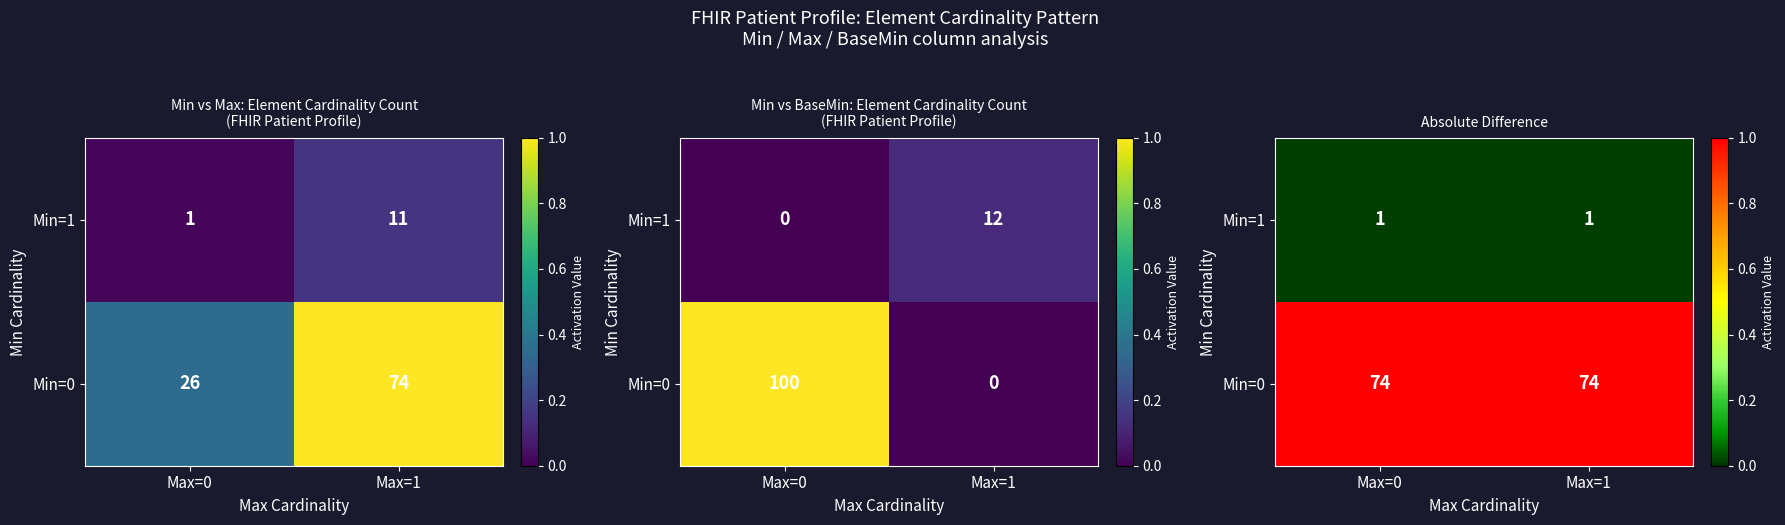

How many categories are shown in the chart?

2